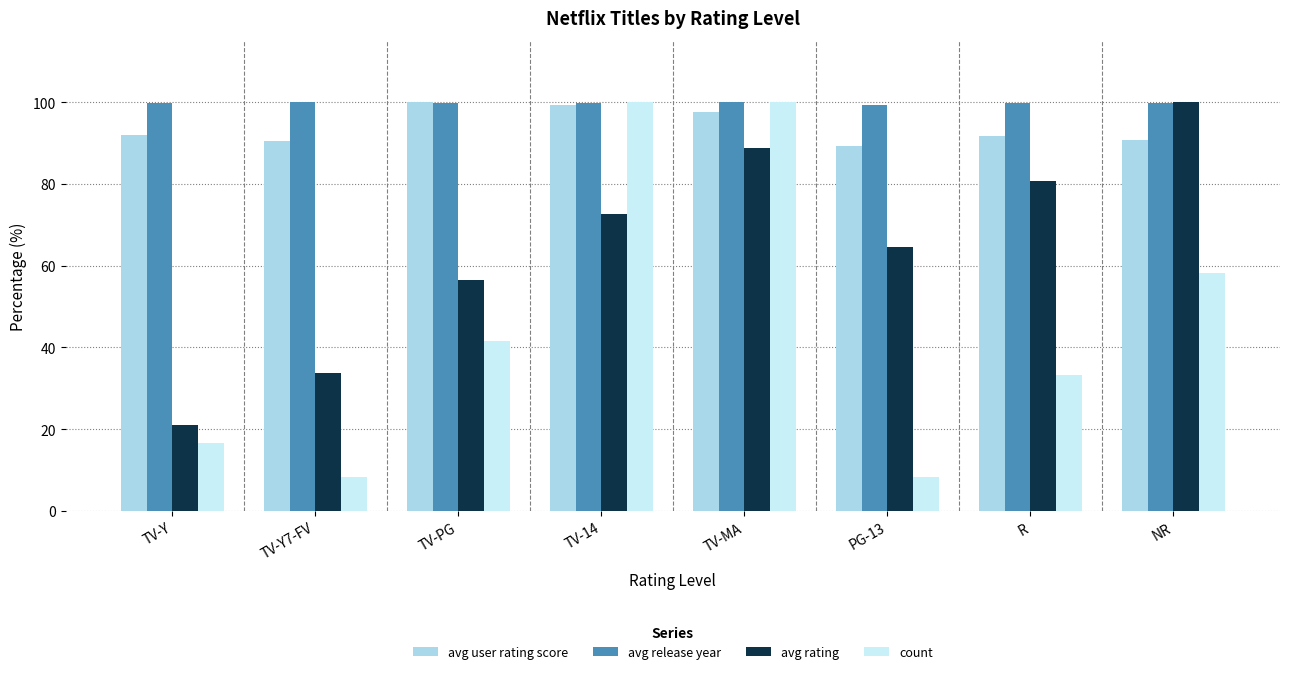

What is the total value across all series at PG-13?

261.6